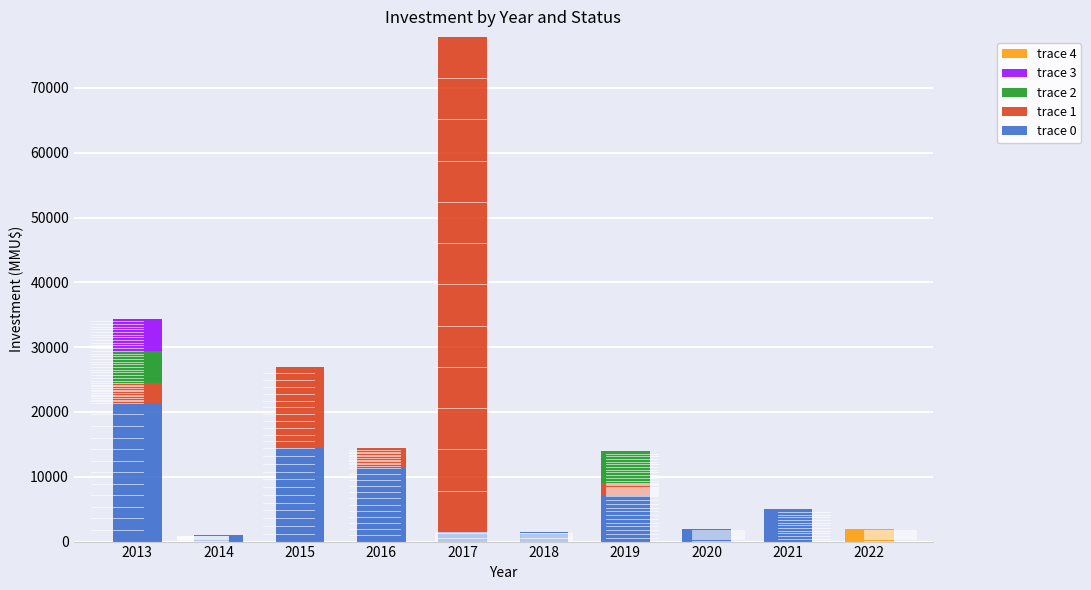

The value of trace 0 at 2013 is 21400. True or false?

True